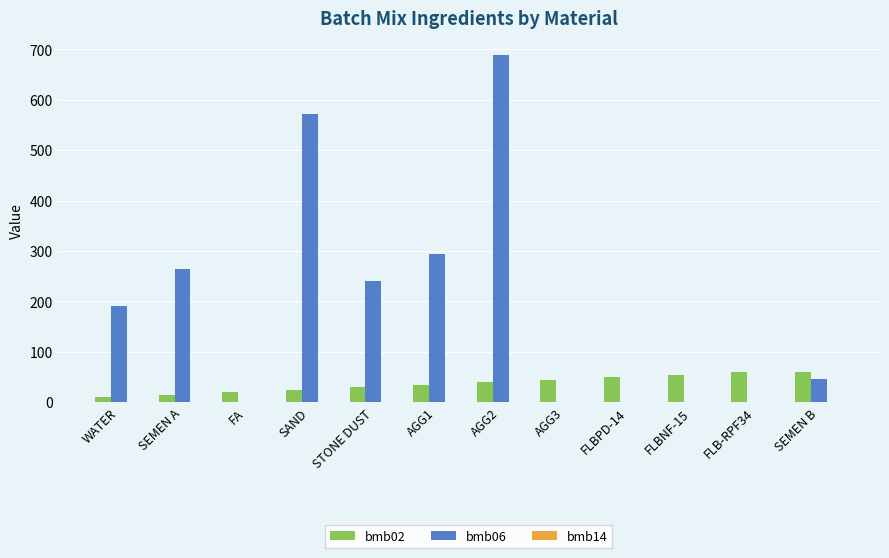

What is the sum of the bmb06 values at STONE DUST and FLB-RPF34?

241.0